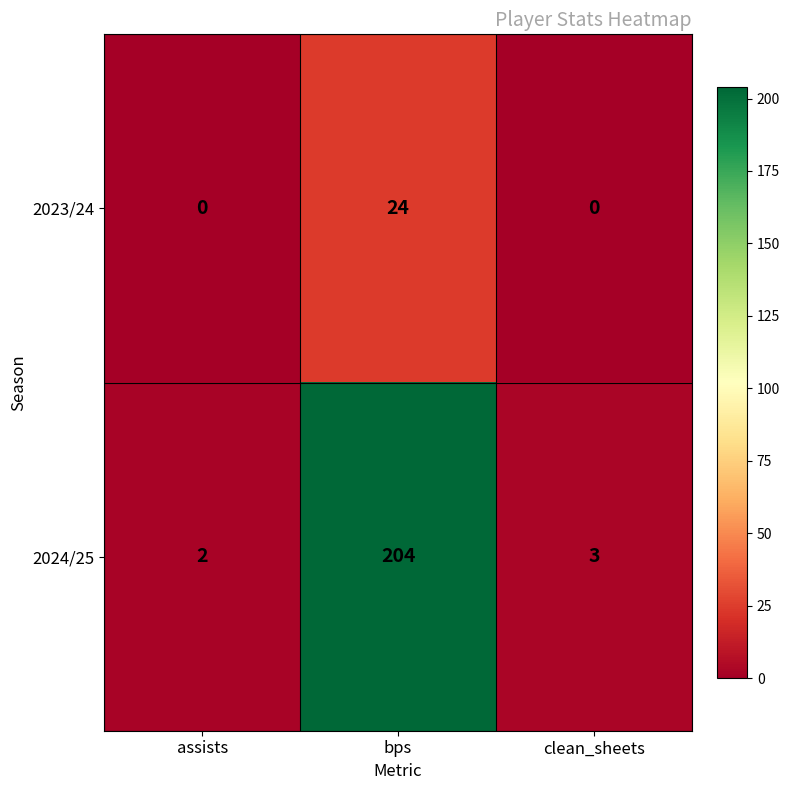

Rank the series at bps from highest to lowest value.

2024/25, 2023/24